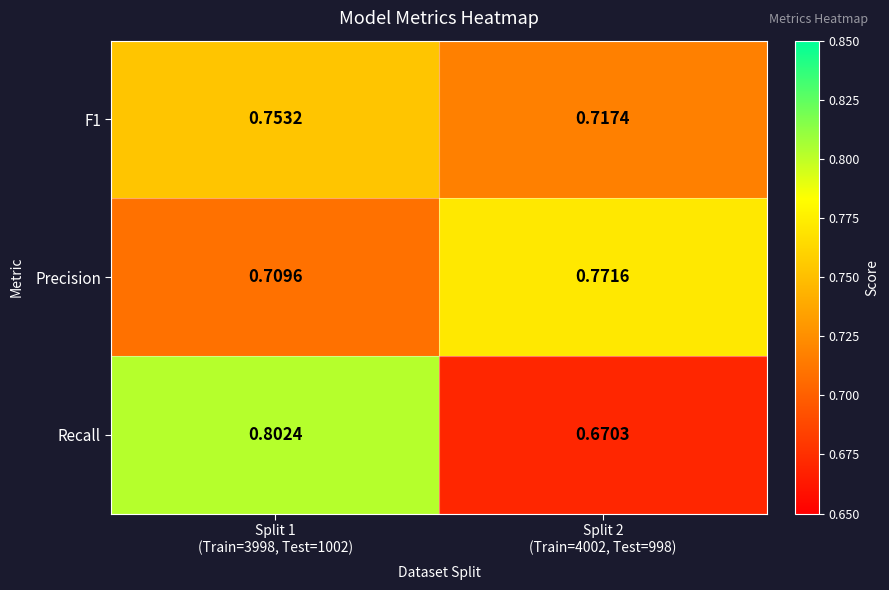

Which series has the largest total across all categories?

Precision